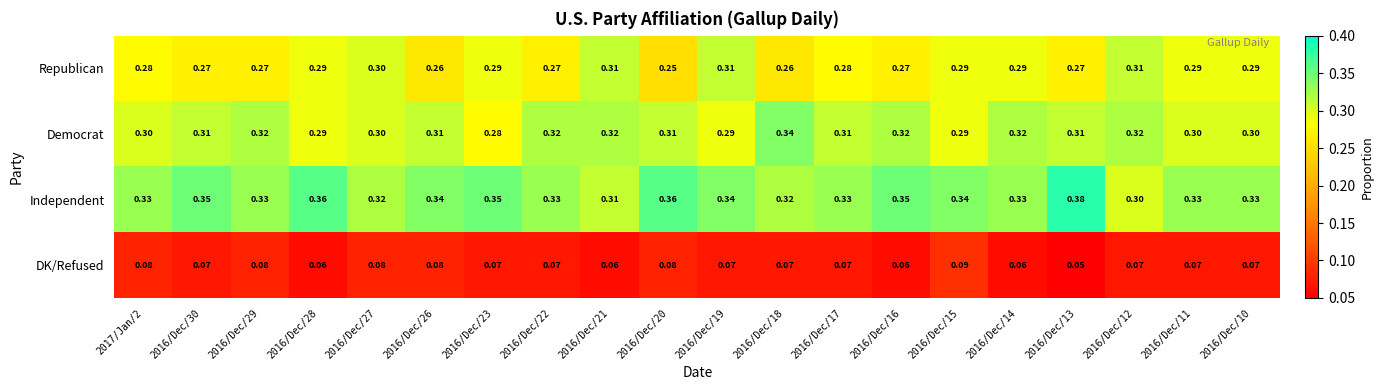

List the series in order of their peak value, highest first.

Independent, Democrat, Republican, DK/Refused